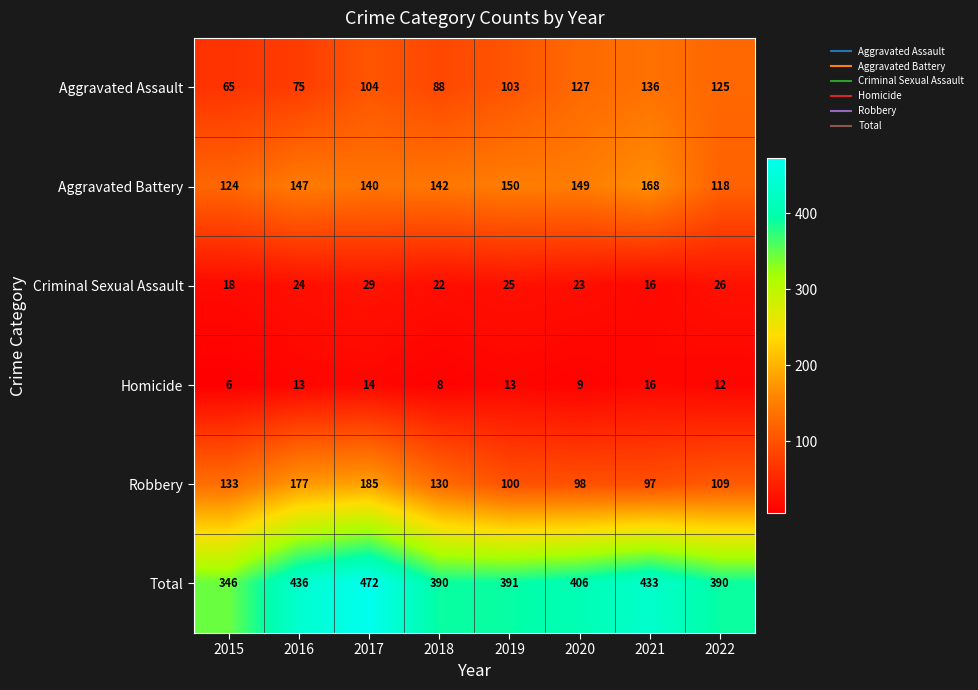

What is the average value of the Homicide series?

11